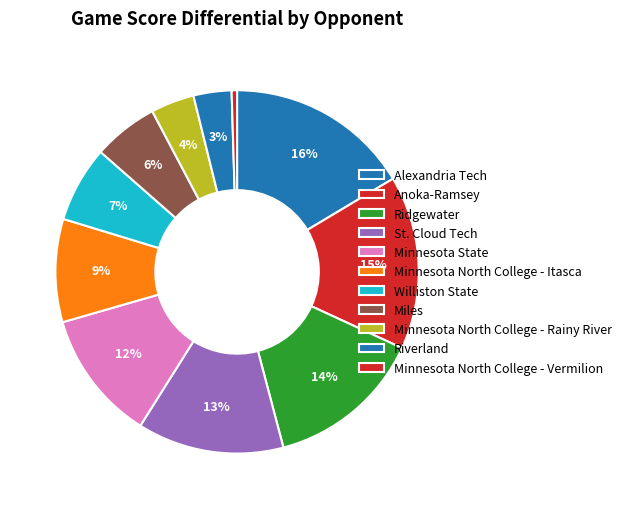

How many segments does this pie chart have?

11